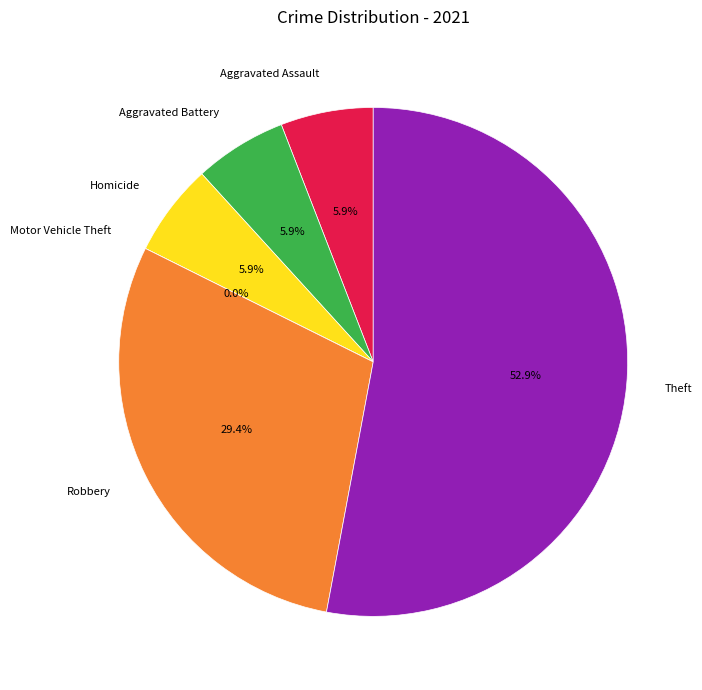

What is the ratio of the value at Theft to the value at Homicide?

9.0